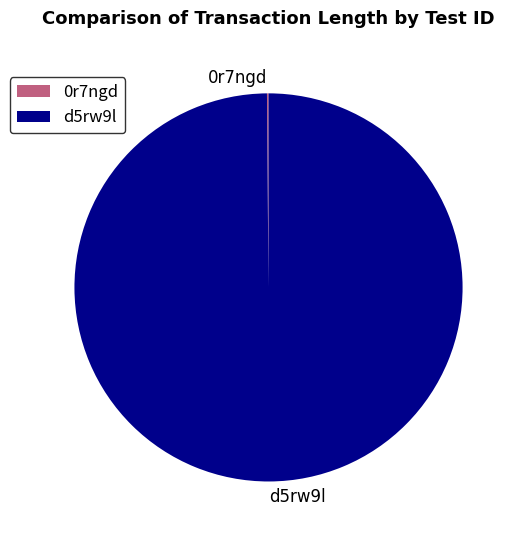

Which slice is the largest?

d5rw9l